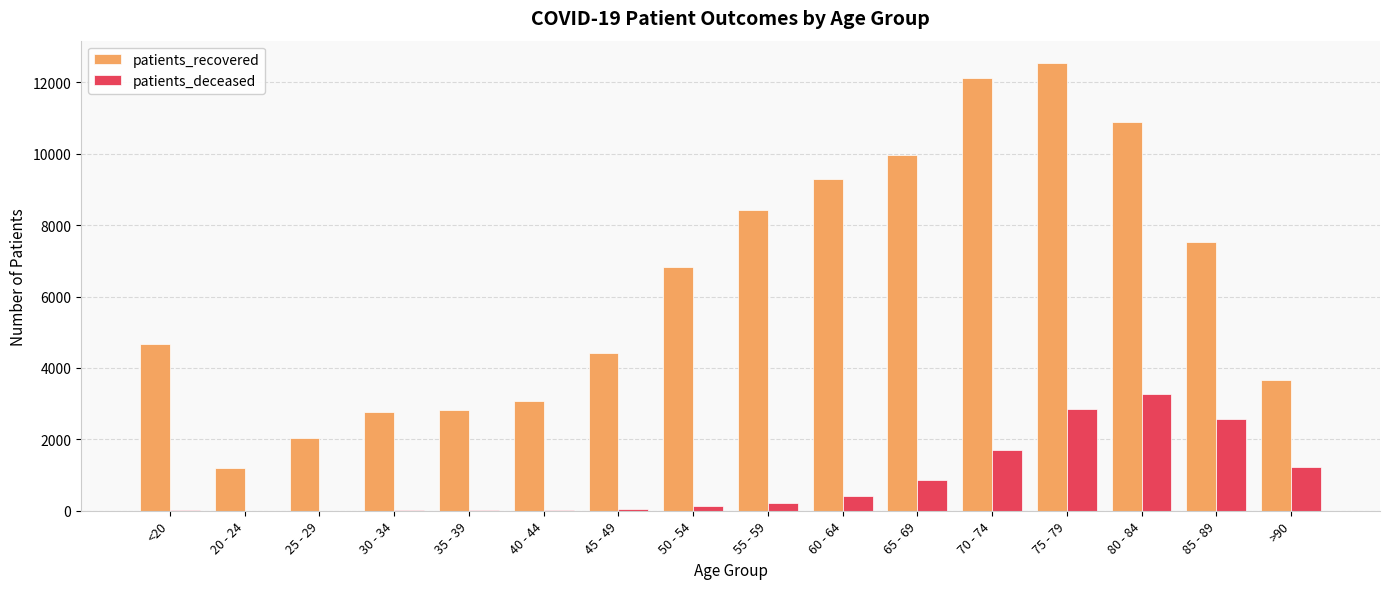

Which series changed the most between 50 - 54 and 75 - 79?

patients_recovered